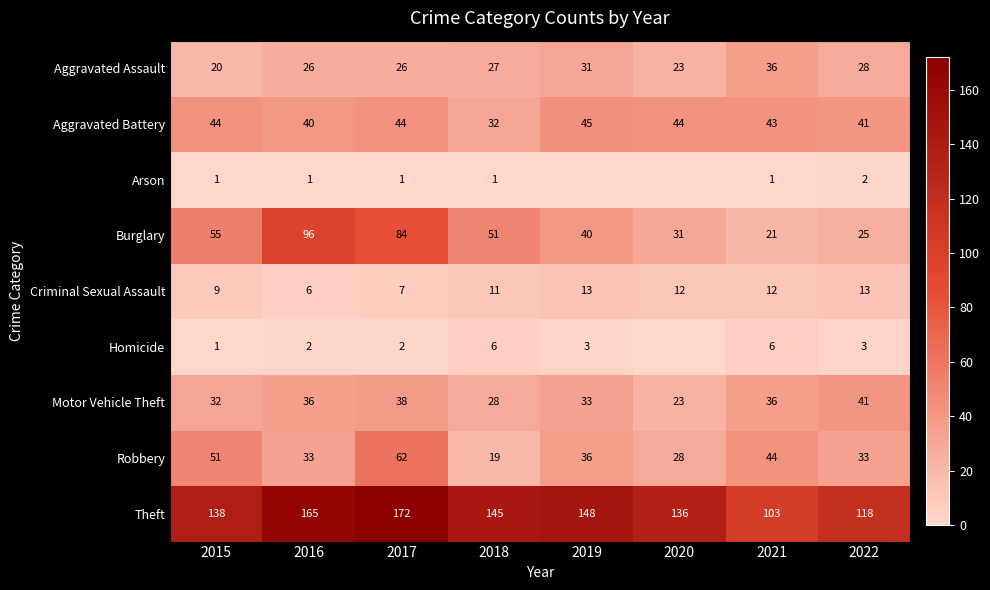

What is the sum of the Aggravated Assault values at 2019 and 2020?

54